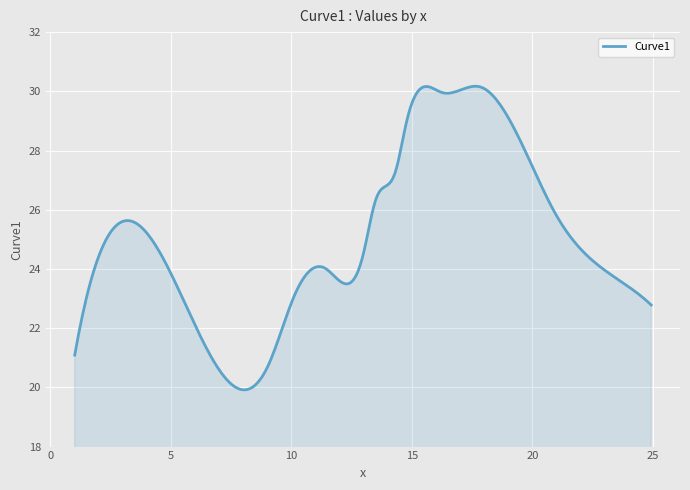

How many lines are shown in the chart?

1